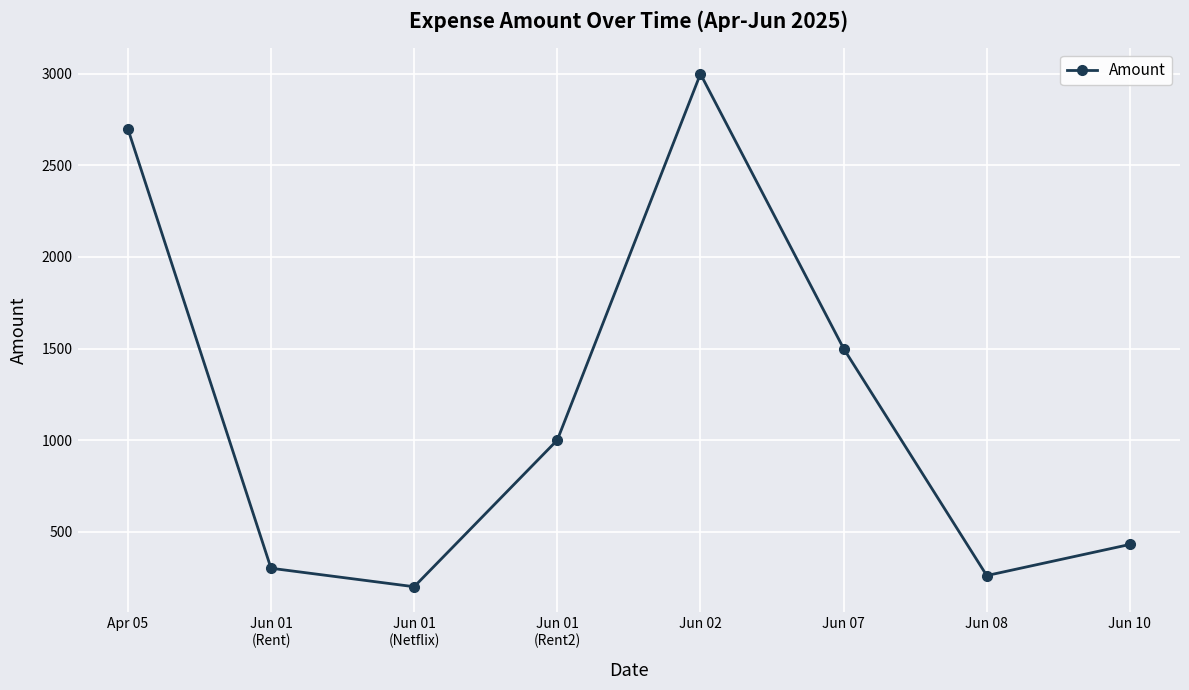

What is the label of the 4th point from the right?

Jun 02